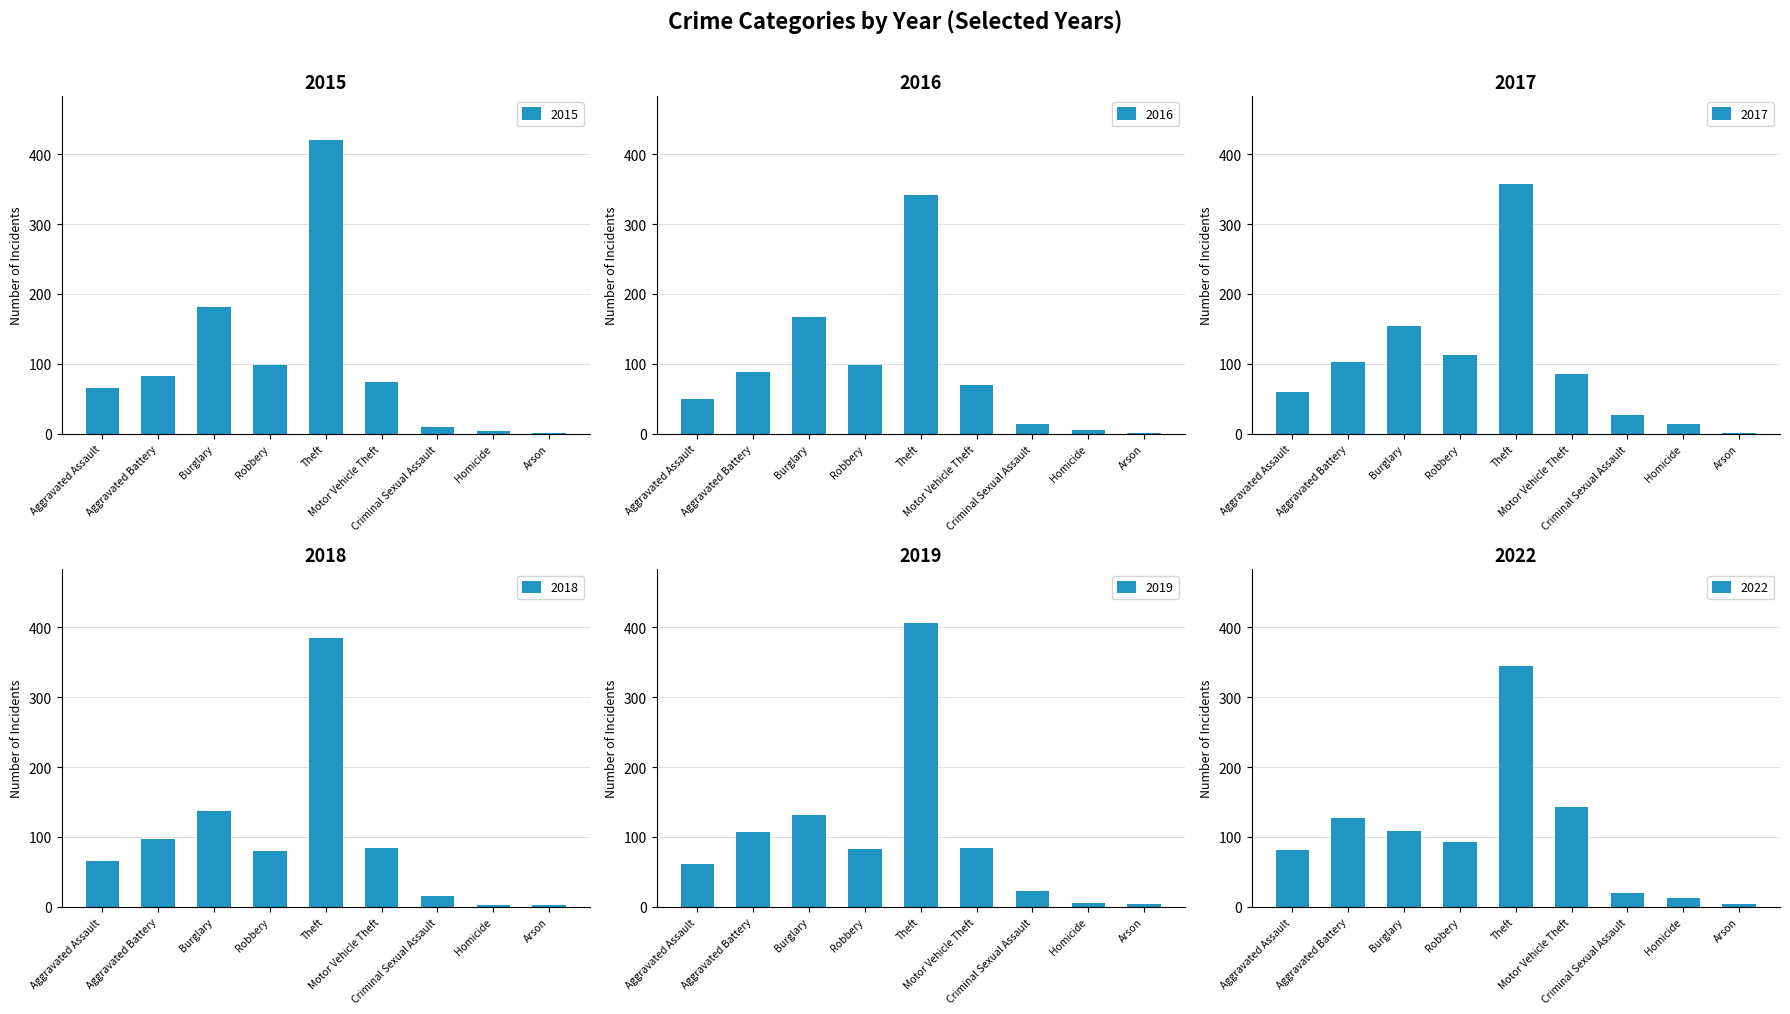

Which category has the lowest value across all series?

Arson